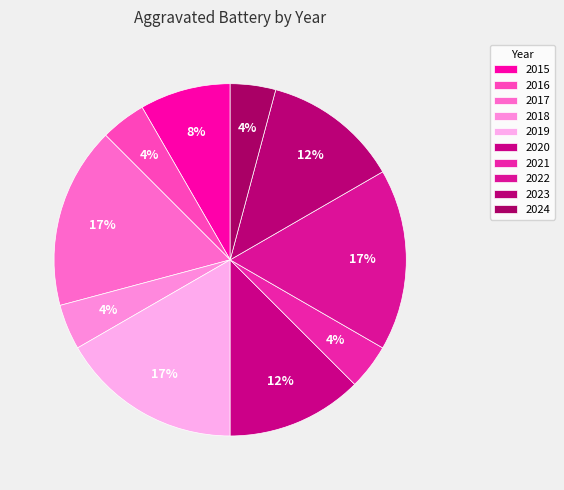

Rank the categories by value from highest to lowest.

2017, 2019, 2022, 2020, 2023, 2015, 2016, 2018, 2021, 2024